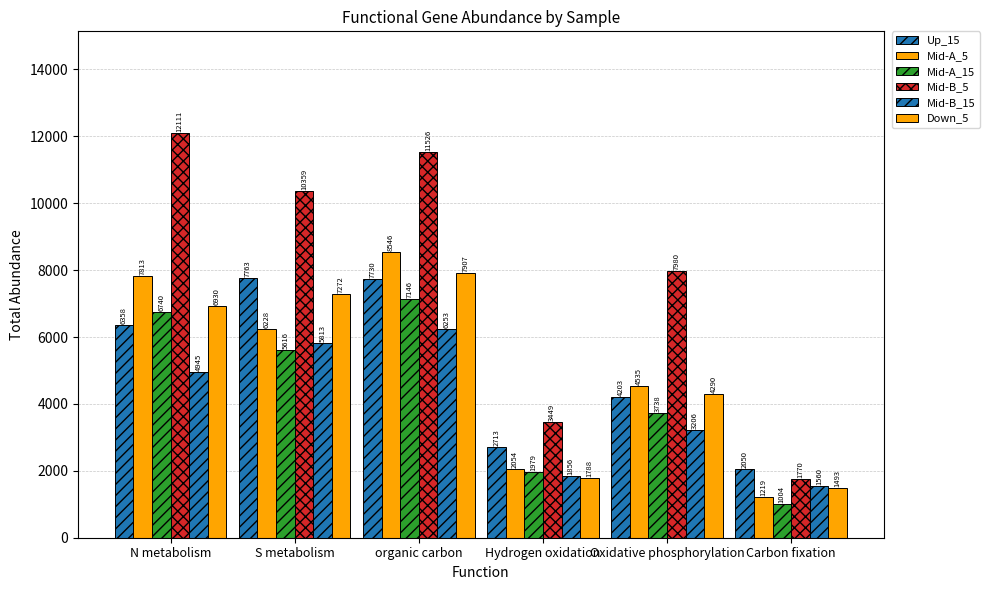

At how many categories does at least one series exceed 1734?

6